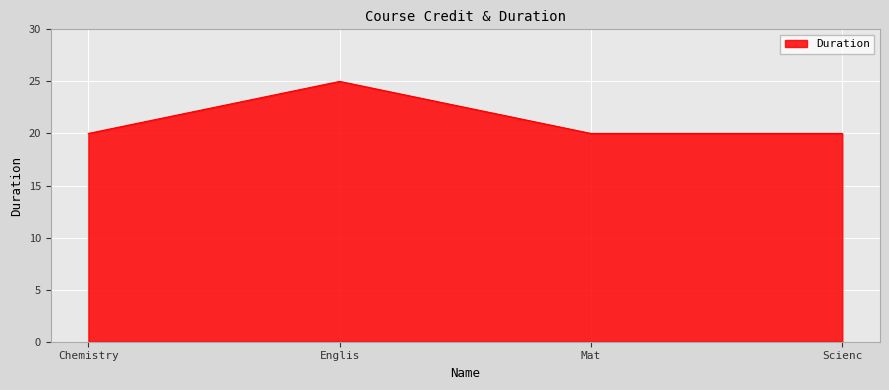

Read the value at Mat.

20